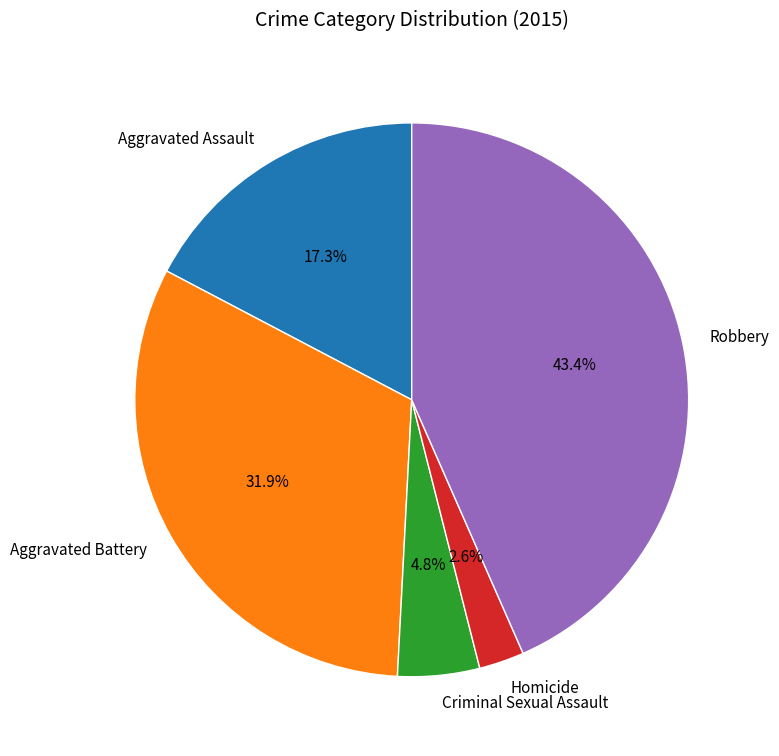

To the nearest percent, what portion does Criminal Sexual Assault represent?

5%